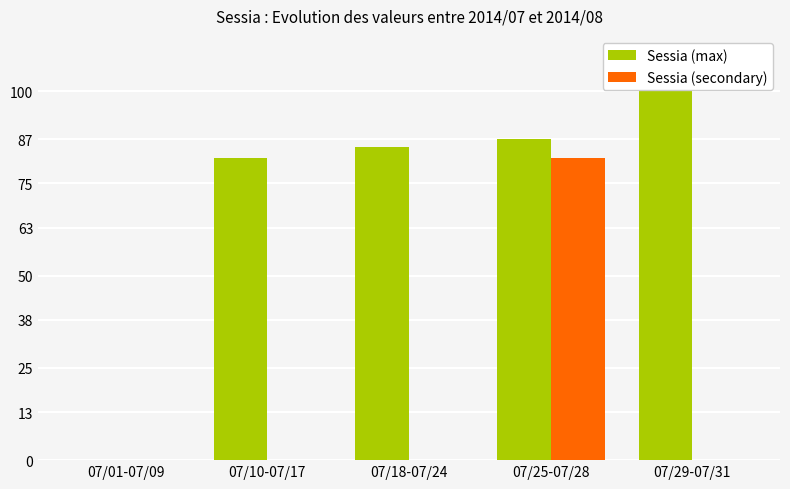

The Sessia (max) series shows 111 at 07/18-07/24. True or false?

False